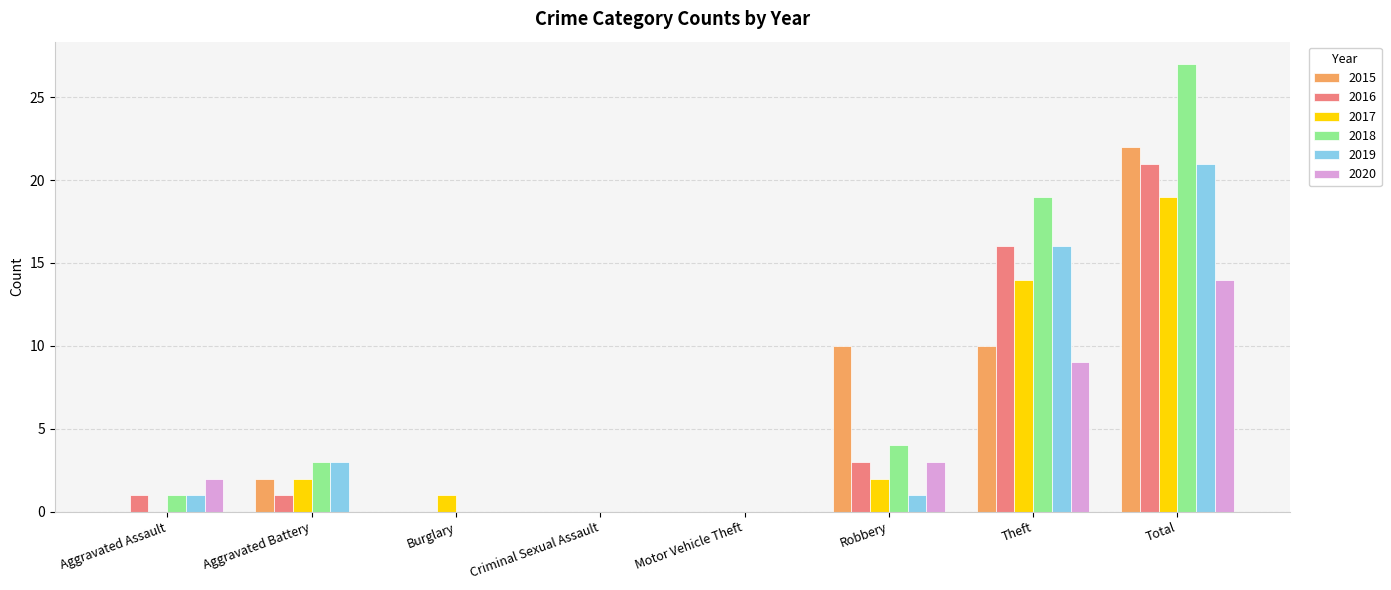

What is the sum of all 2017 values?

38